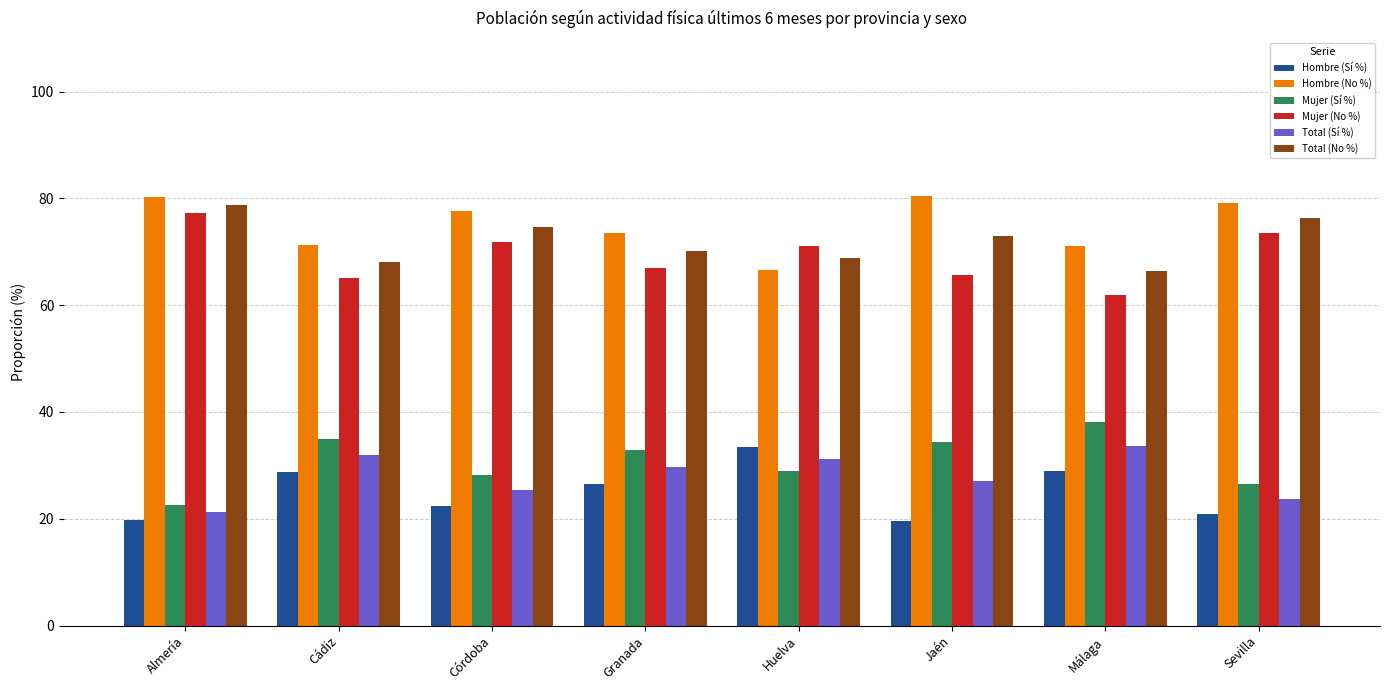

At which label does Total (No %) reach its peak?

Almería